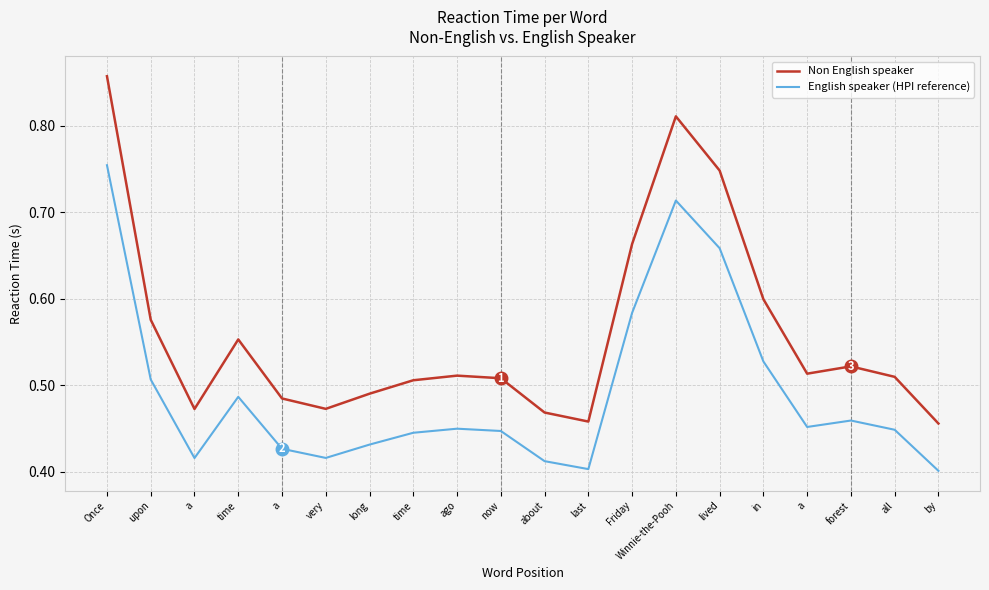

List the series in order of their peak value, lowest first.

English speaker (HPI reference), Non English speaker